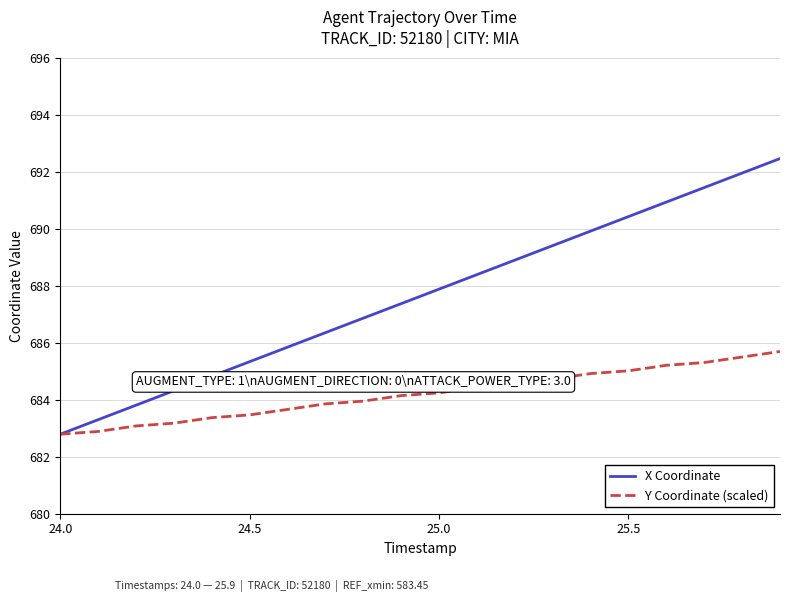

True or false: X Coordinate has more than 1 interior local peaks.

False